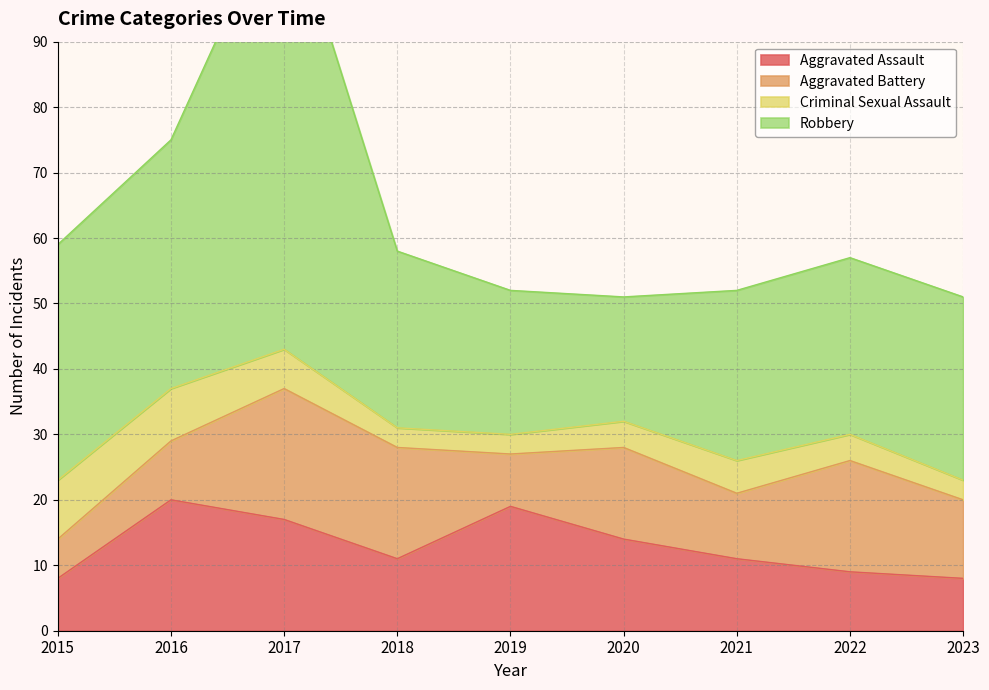

Which label corresponds to the largest value in the chart?

2017